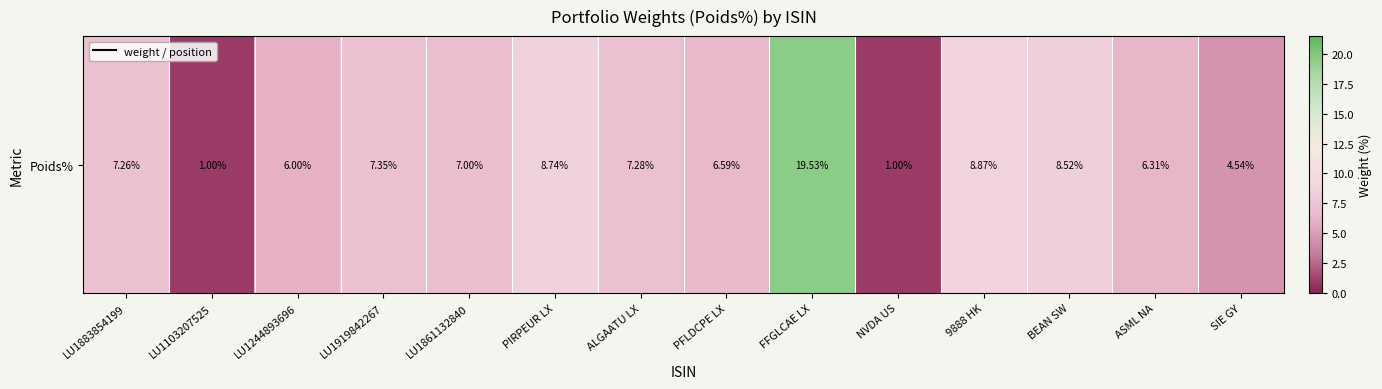

The value at SIE GY is 1.3. True or false?

False